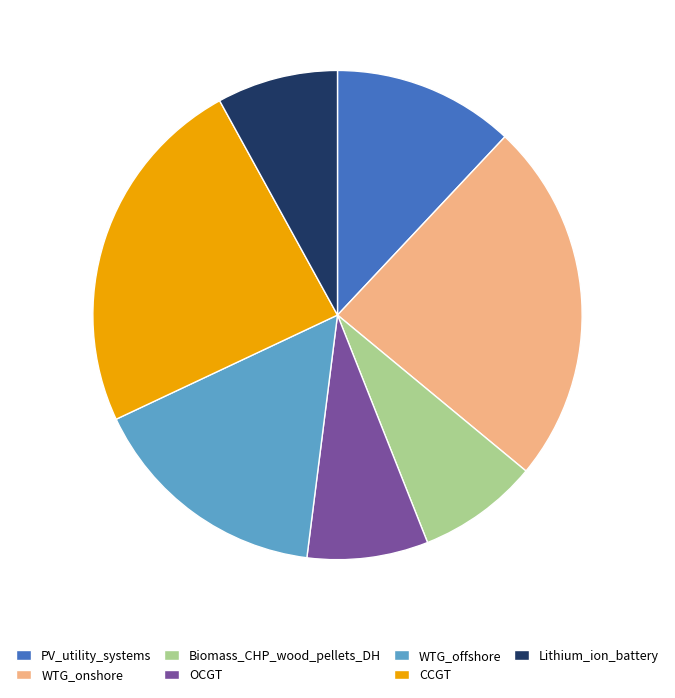

Does Lithium_ion_battery account for over 50% of the chart?

No